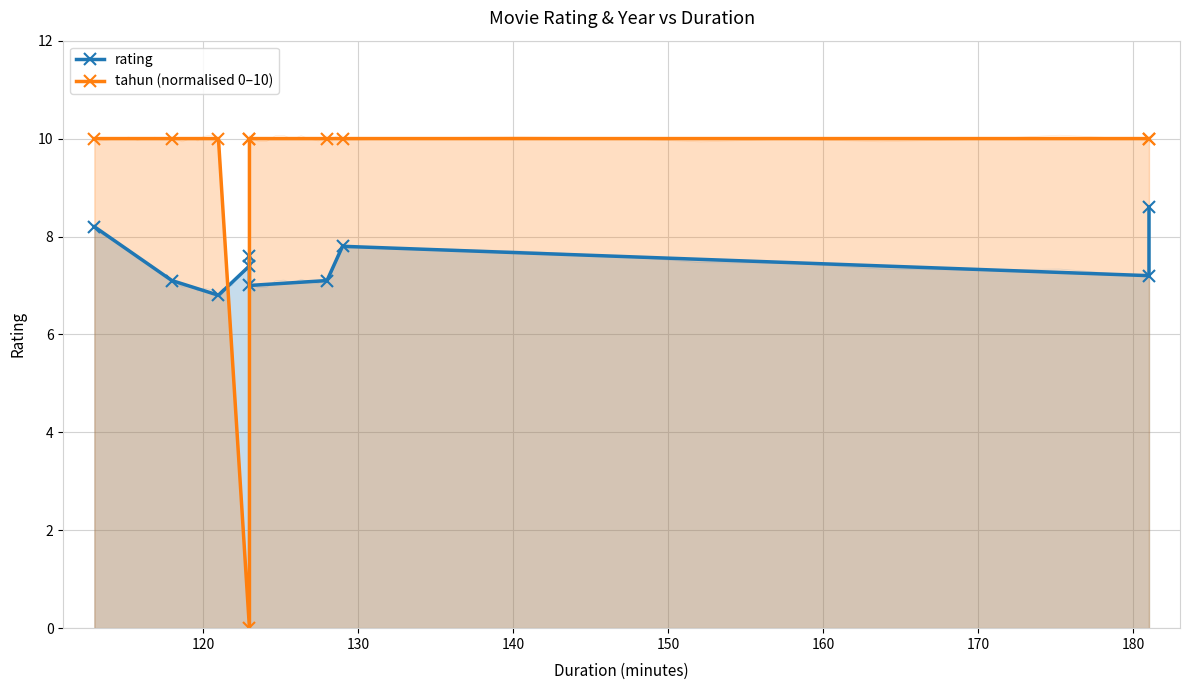

True or false: rating and tahun (normalised 0–10) cross at least once.

True